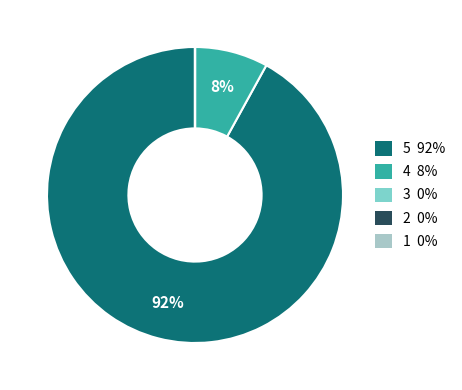

Is there any slice that represents more than half of the pie?

Yes